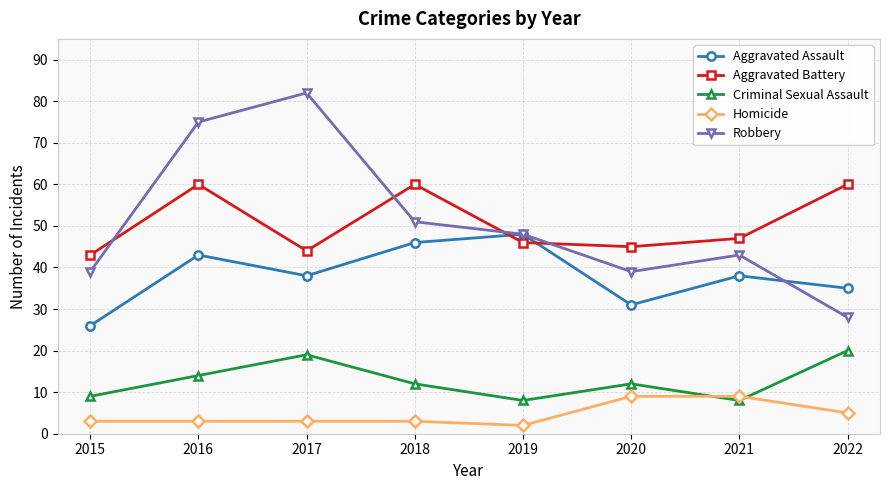

True or false: Homicide has a value of 3 at 2016.

True